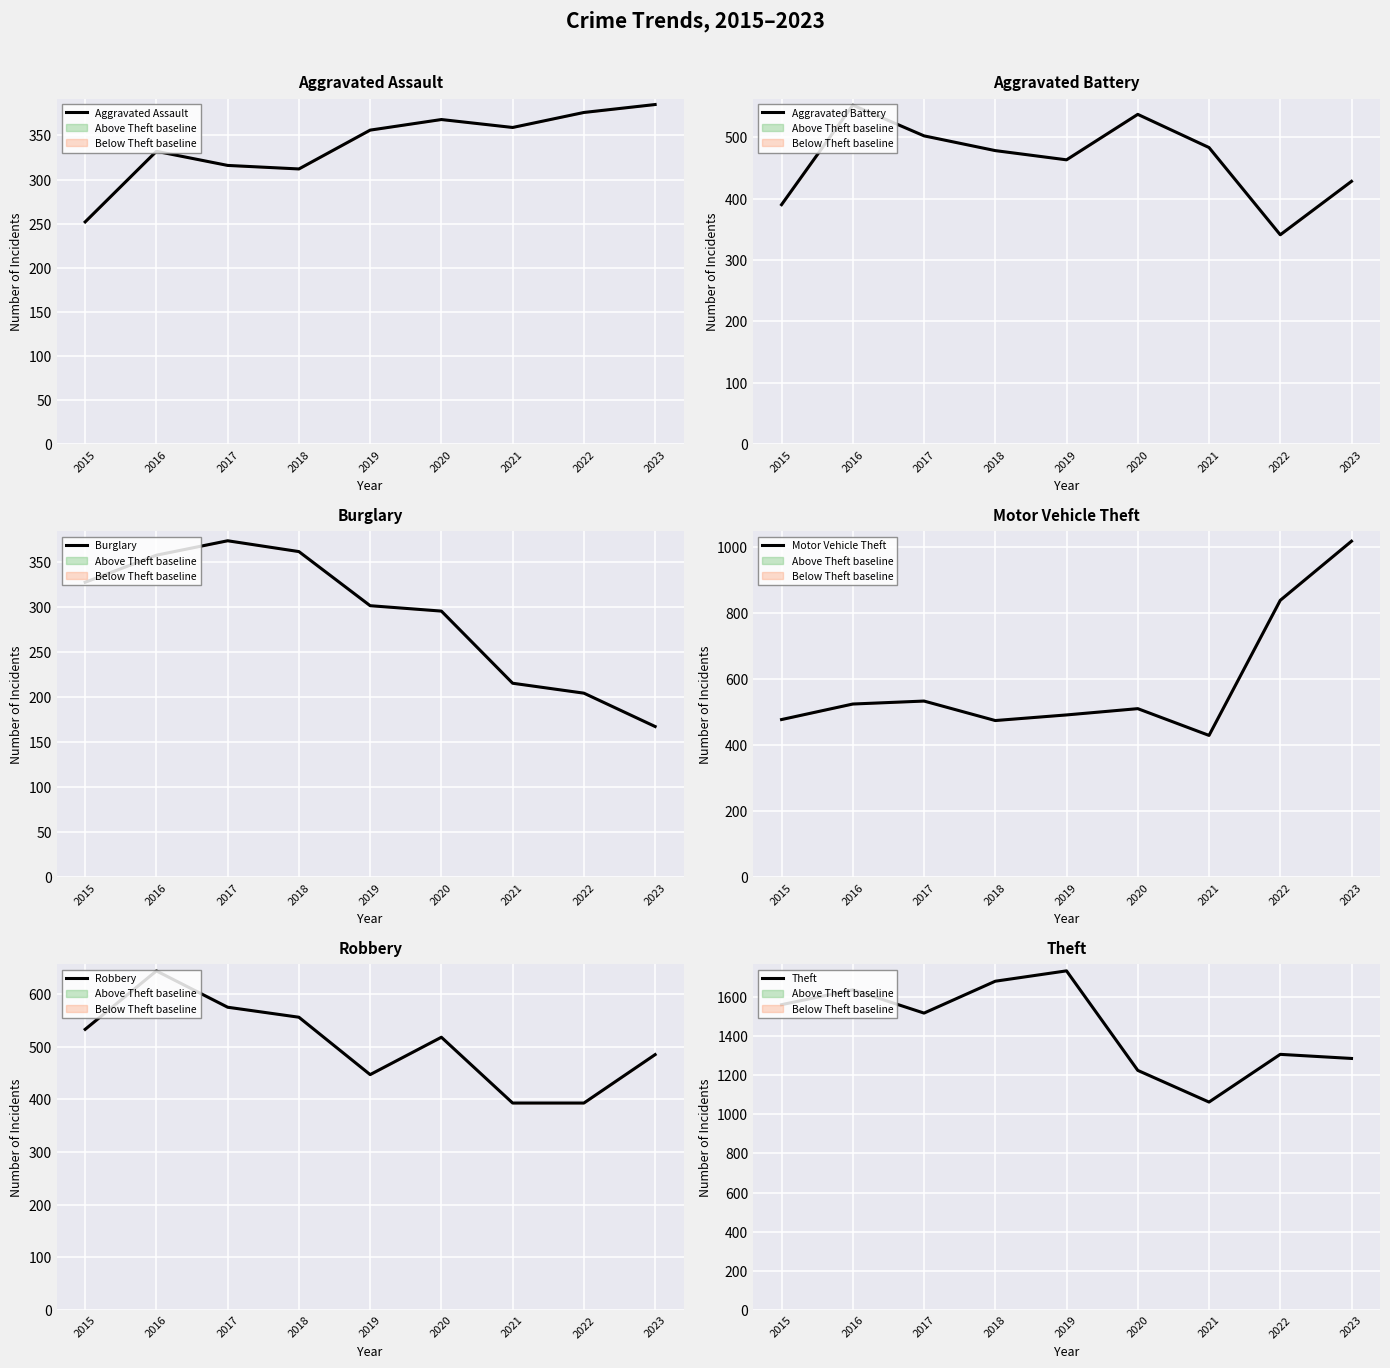

The Robbery series shows 393 at 2022. True or false?

True